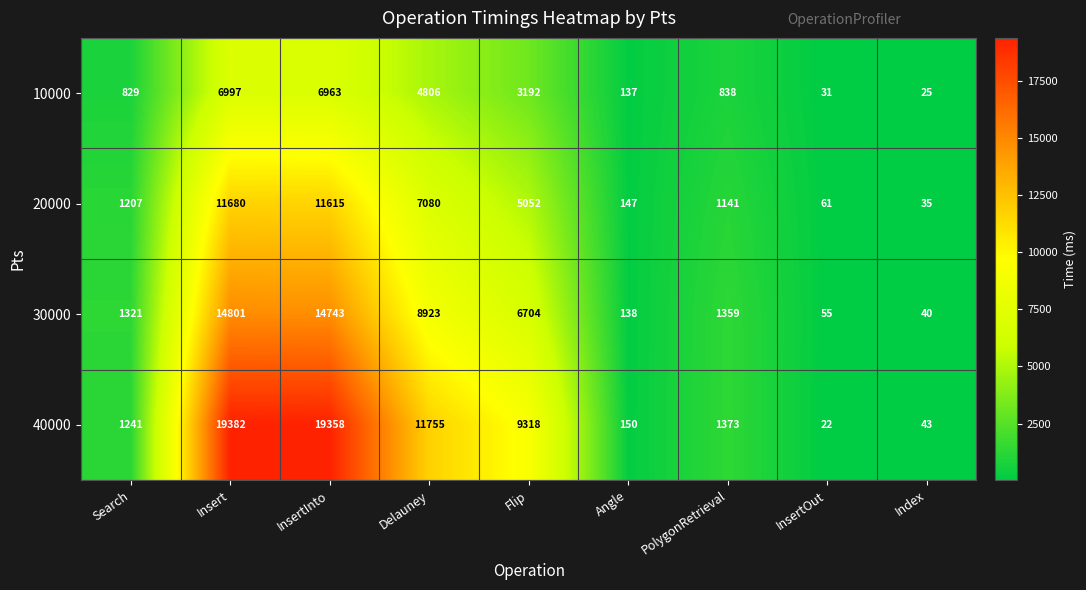

What is the smallest value displayed?

22